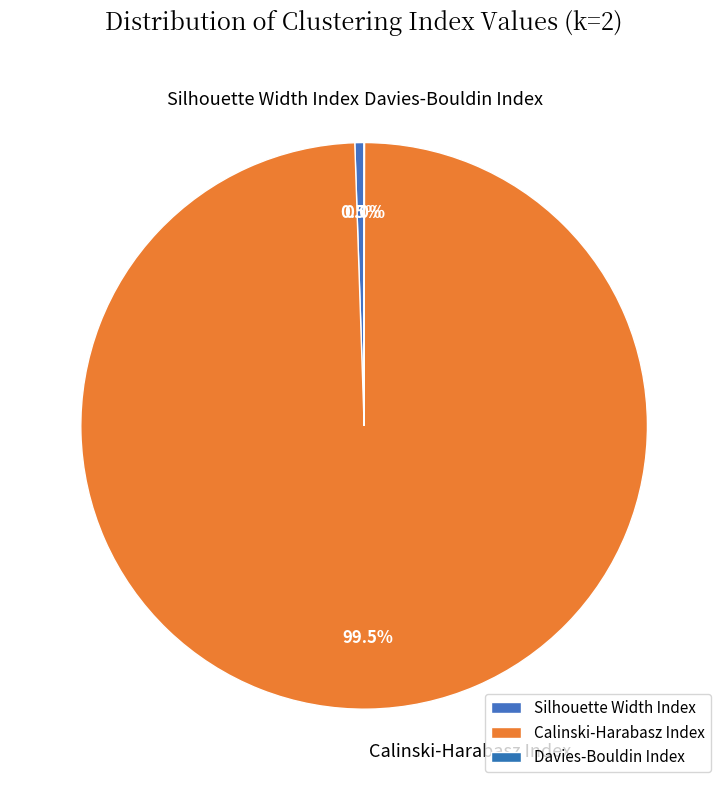

Which has a higher value, Silhouette Width Index or Calinski-Harabasz Index?

Calinski-Harabasz Index